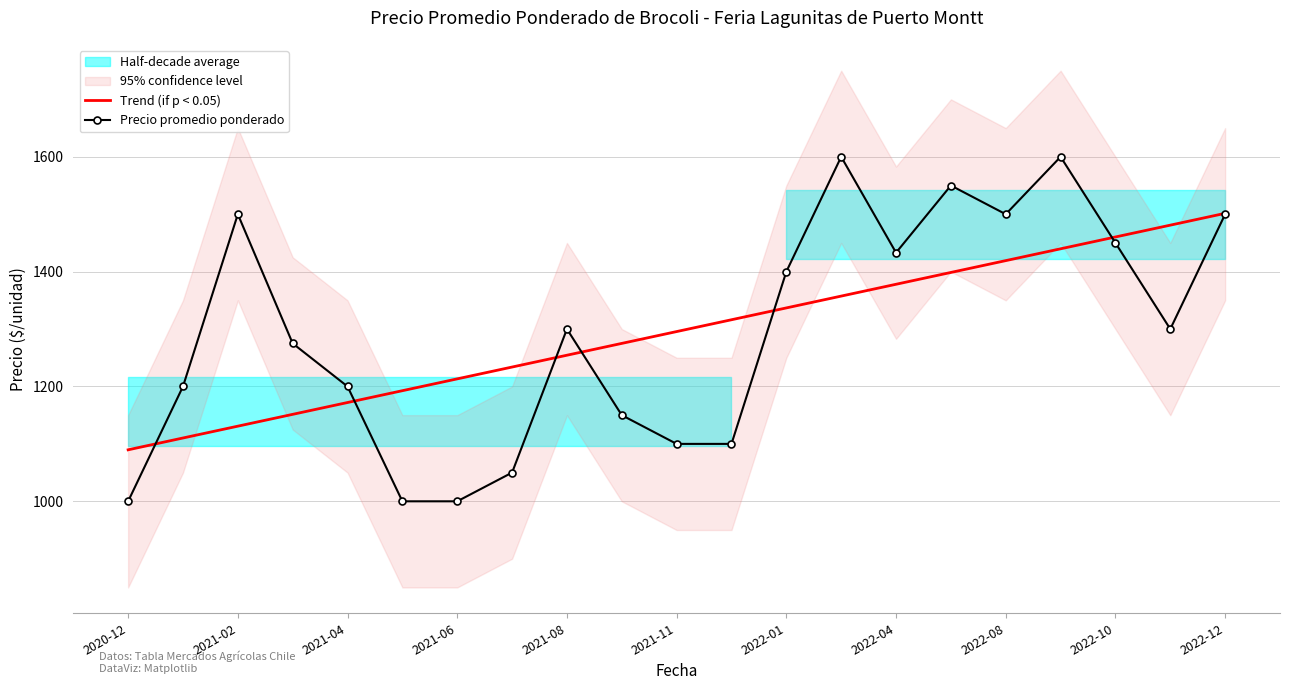

What is the maximum value for Precio promedio ponderado?

1600.0